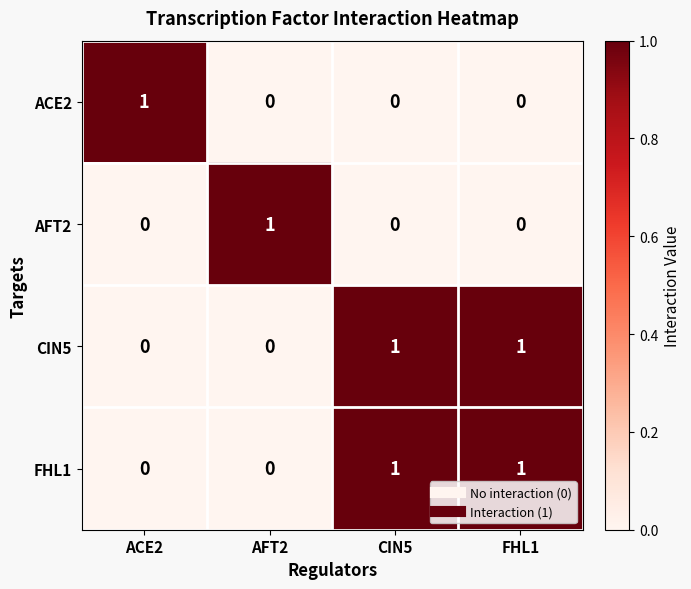

Reading left to right, list all the values displayed in this chart.

ACE2: ACE2=1	AFT2=0	CIN5=0	FHL1=0
AFT2: ACE2=0	AFT2=1	CIN5=0	FHL1=0
CIN5: ACE2=0	AFT2=0	CIN5=1	FHL1=1
FHL1: ACE2=0	AFT2=0	CIN5=1	FHL1=1